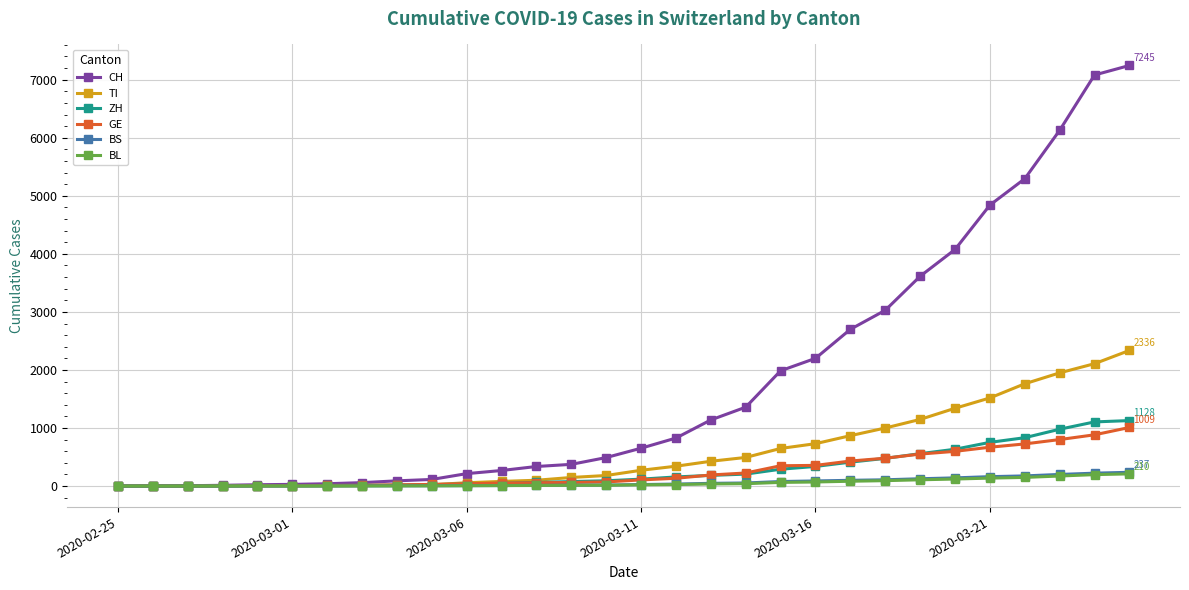

Which series has the largest range (max minus min)?

CH